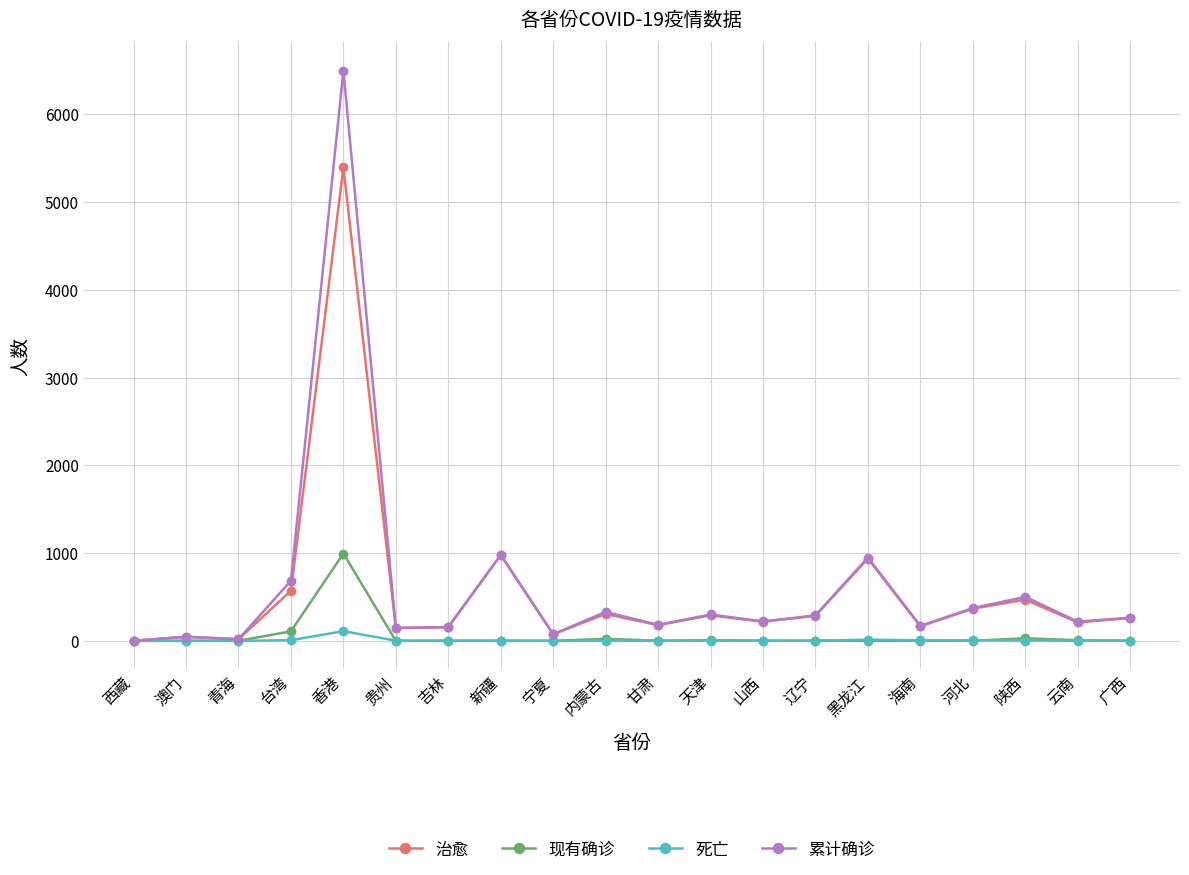

What is the highest value of the 累计确诊 series?

6499